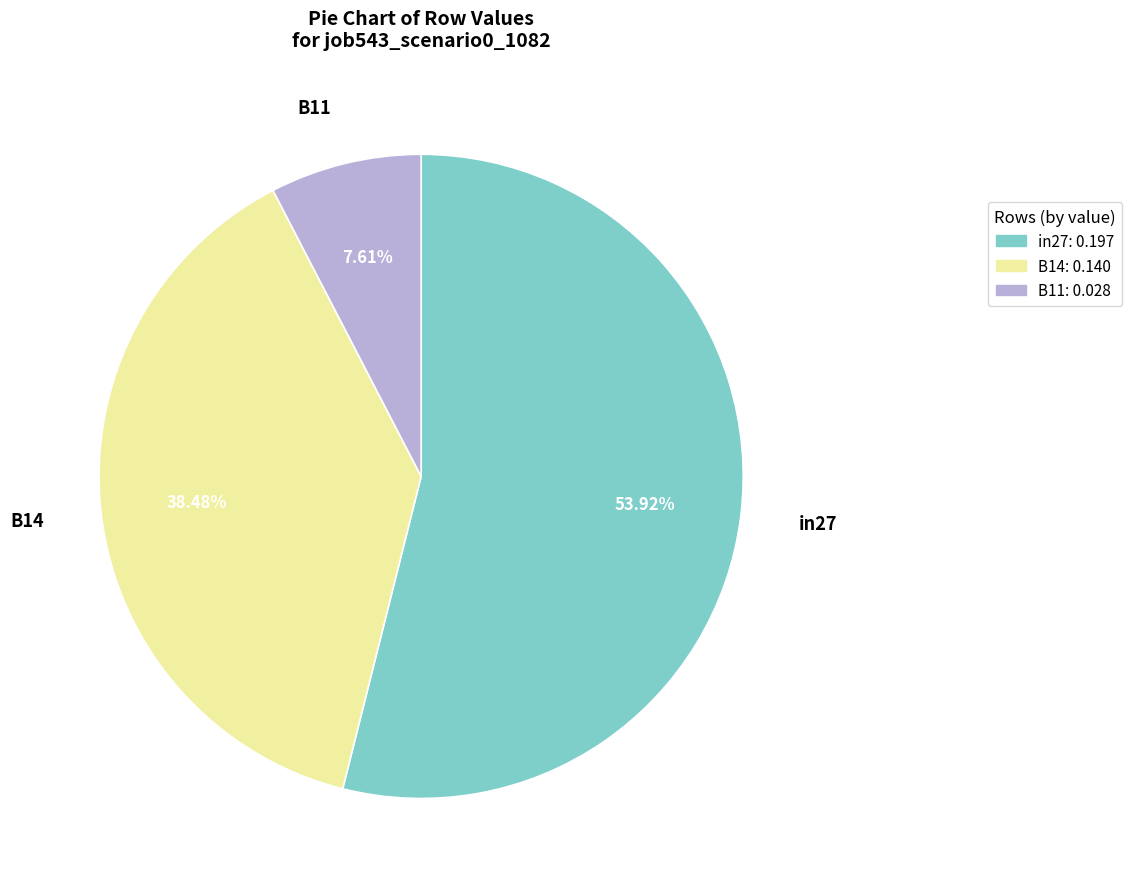

What percentage is the in27 slice, to the nearest percent?

54%